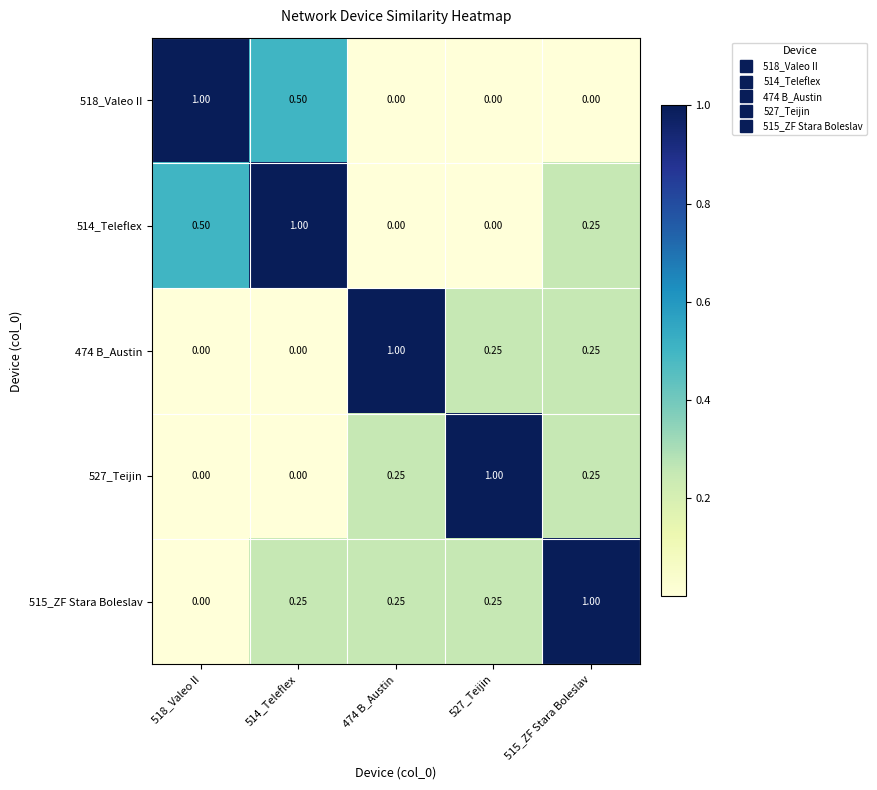

Is the value of 515_ZF Stara Boleslav at 515_ZF Stara Boleslav greater than the value of 527_Teijin at 514_Teleflex?

Yes